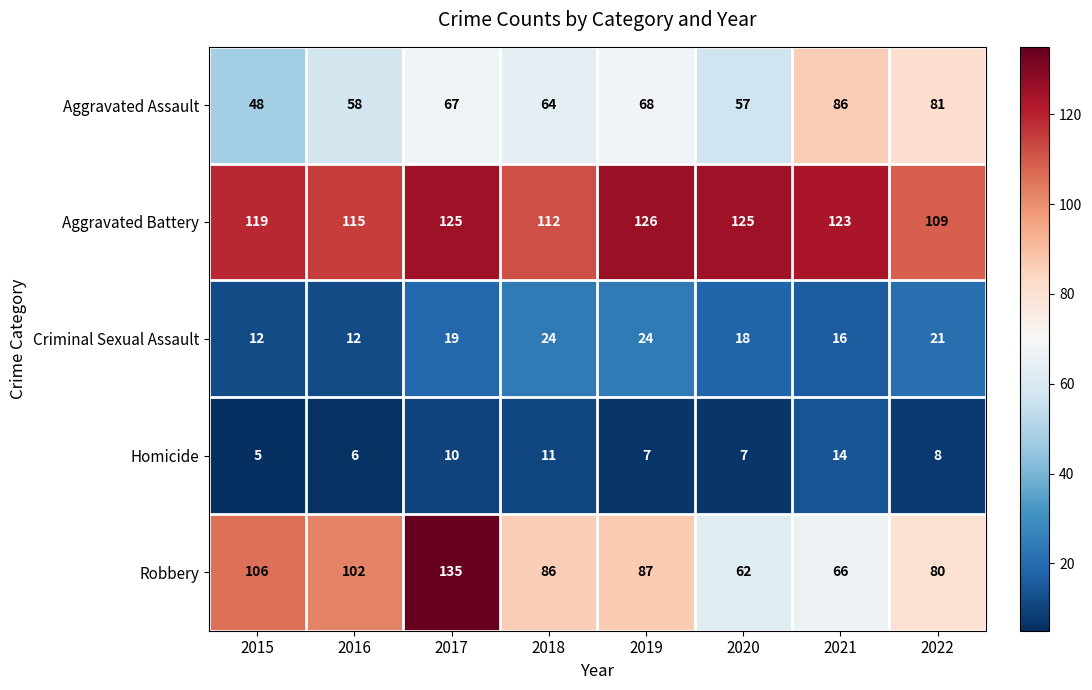

The value of Aggravated Battery at 2021 is 34. True or false?

False